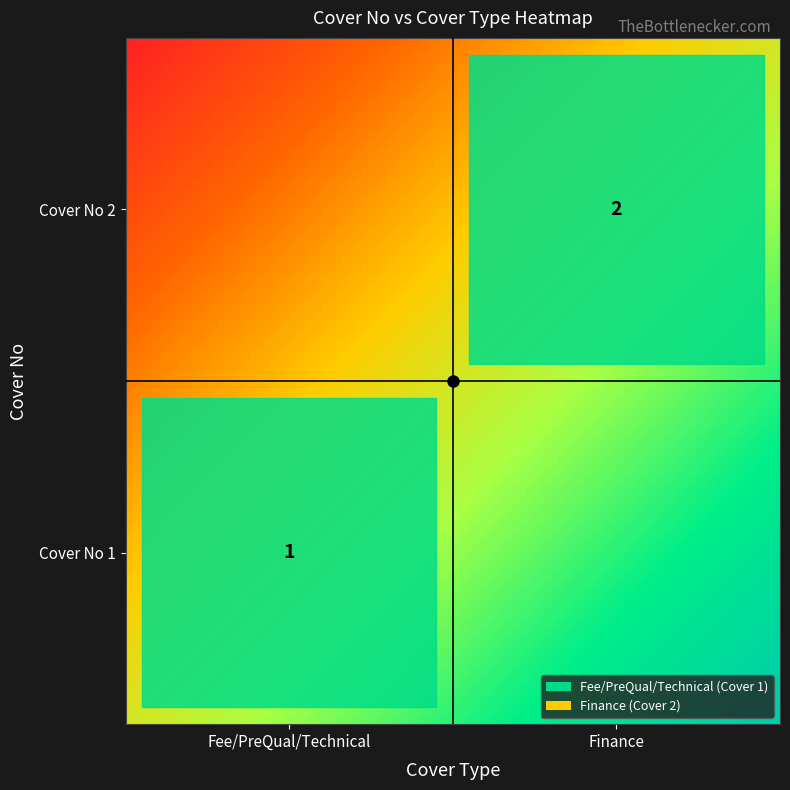

Which series has the largest range (max minus min)?

Fee/PreQual/Technical